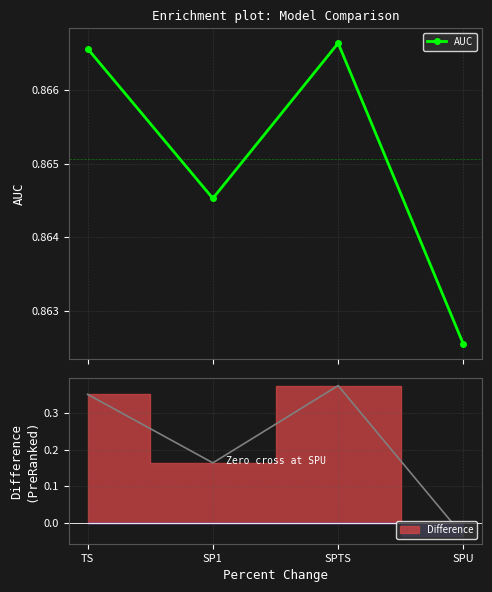

Where is the first local minimum?

SP1